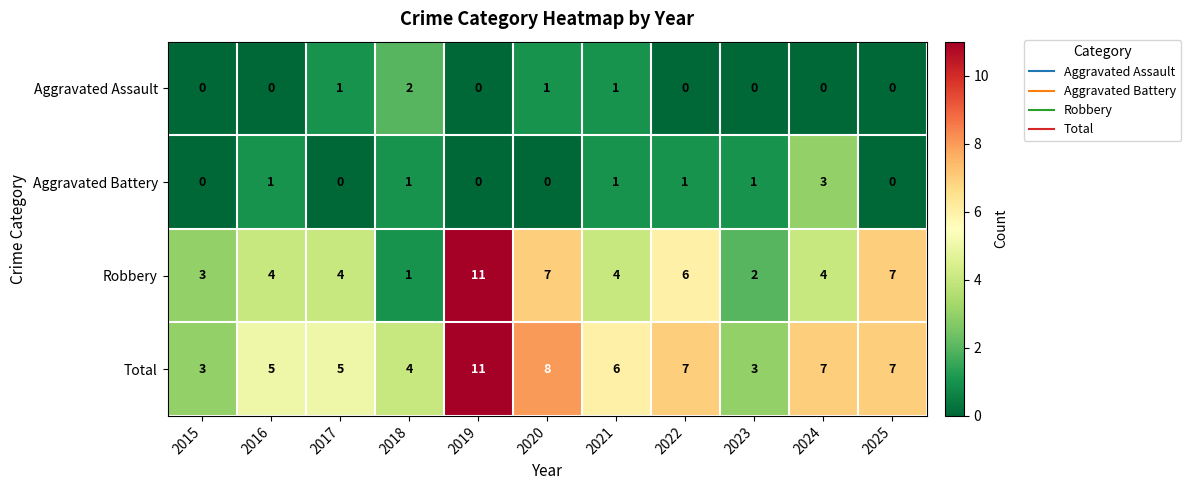

At 2017, list the series in order from largest to smallest.

Total, Robbery, Aggravated Assault, Aggravated Battery